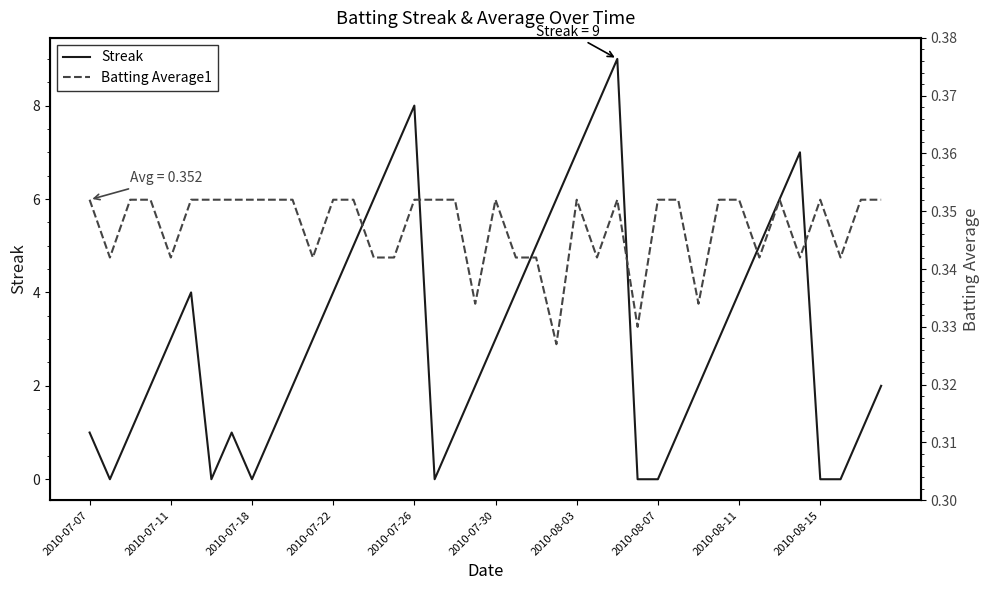

Which has a higher value, 38 or 18?

38